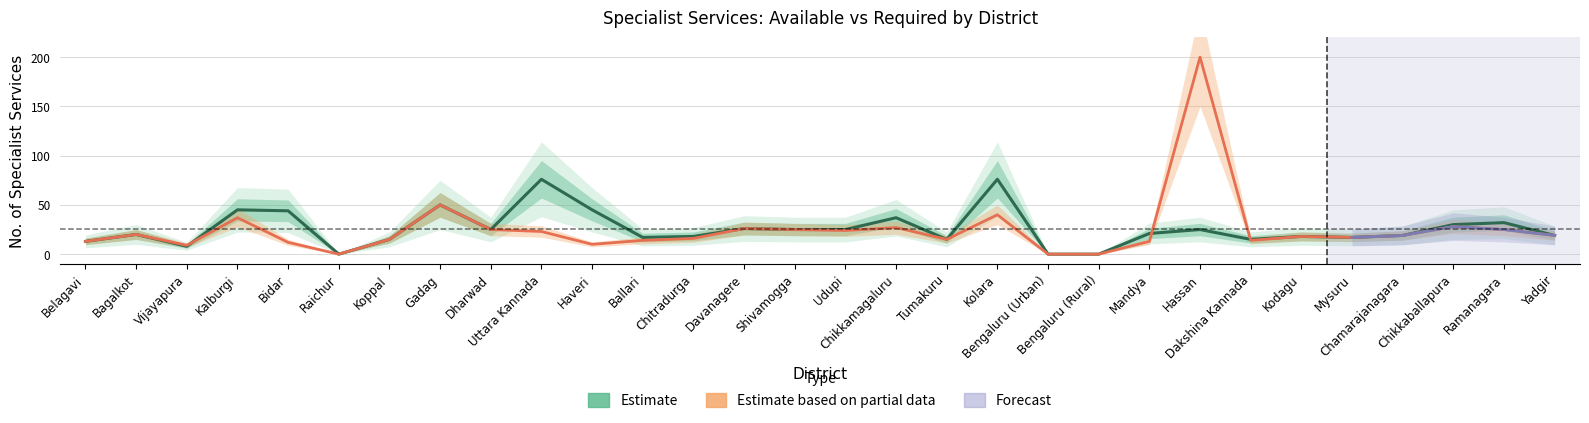

Is this an area chart (filled region under the line)?

No